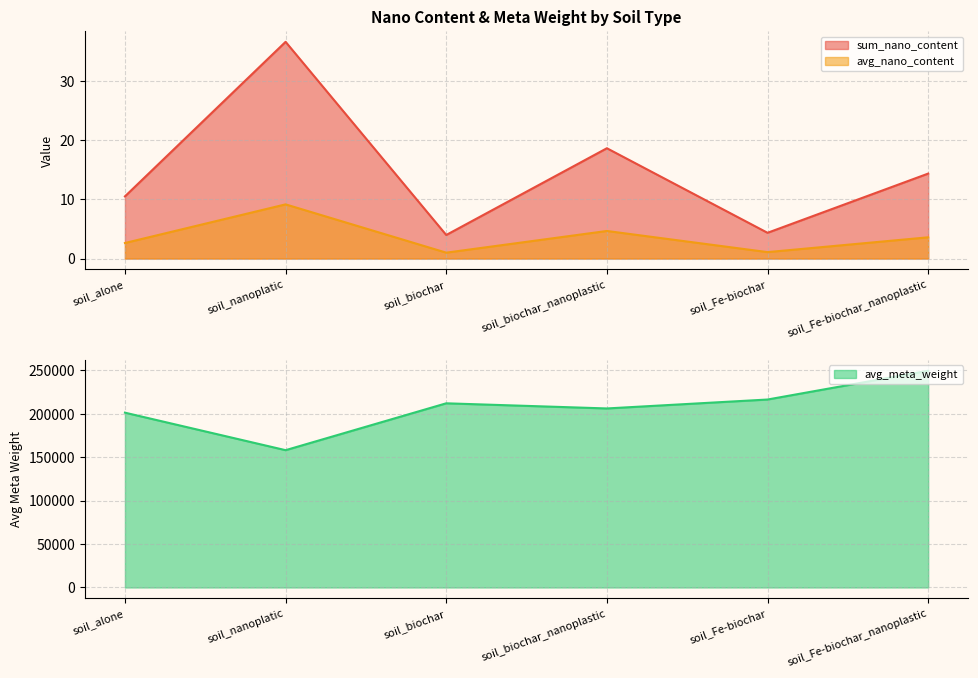

How many interior local peaks does the sum_nano_content series have?

2